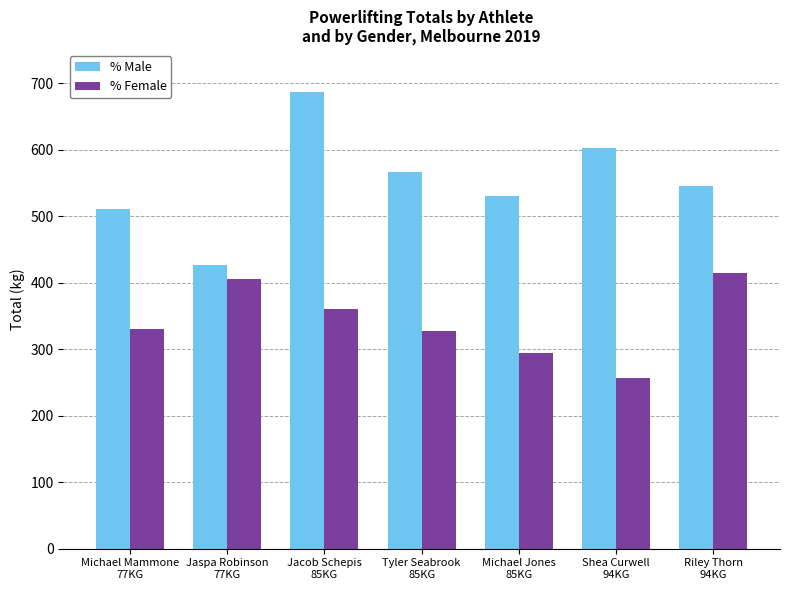

Reading right to left, extract all data points from this chart.

% Male: 545	603	531	567	687	426	511
% Female: 414	256	295	328	360	405	331